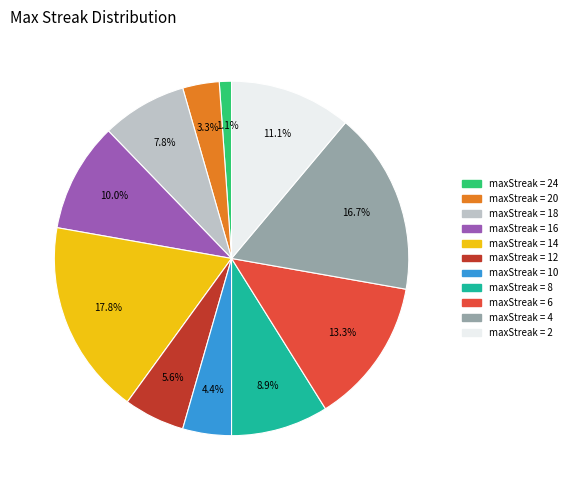

Does any single category account for the majority?

No